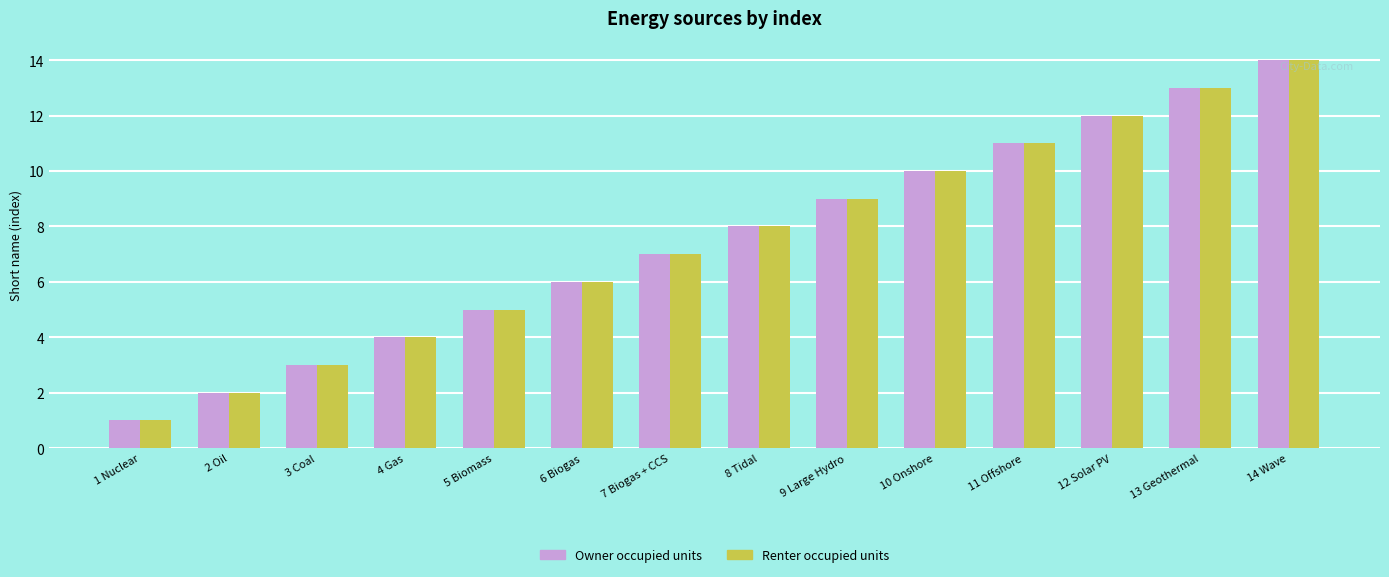

The value of Renter occupied units at 14 Wave is 5. True or false?

False